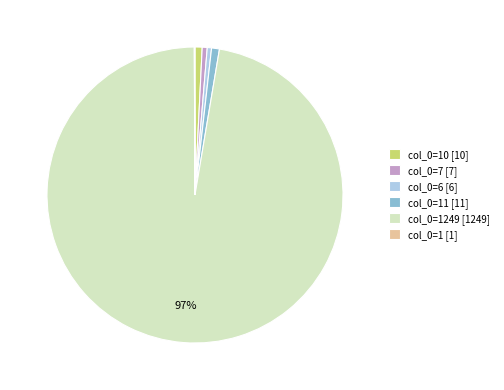

Which slice is the largest?

col_0=1249 [1249]